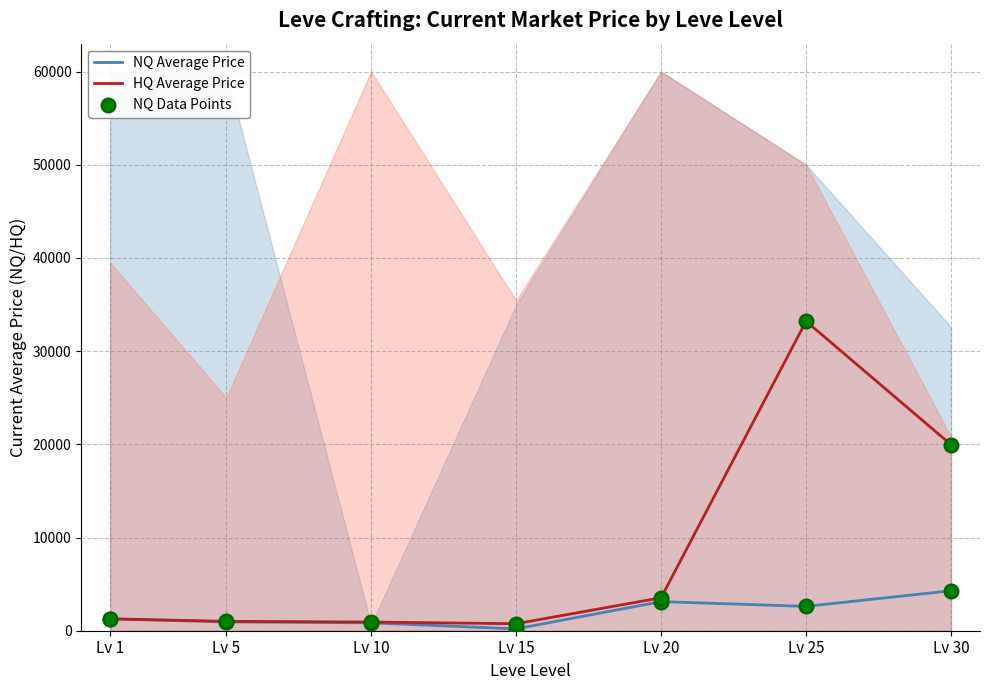

Which series contains the lowest Y value?

NQ Average Price